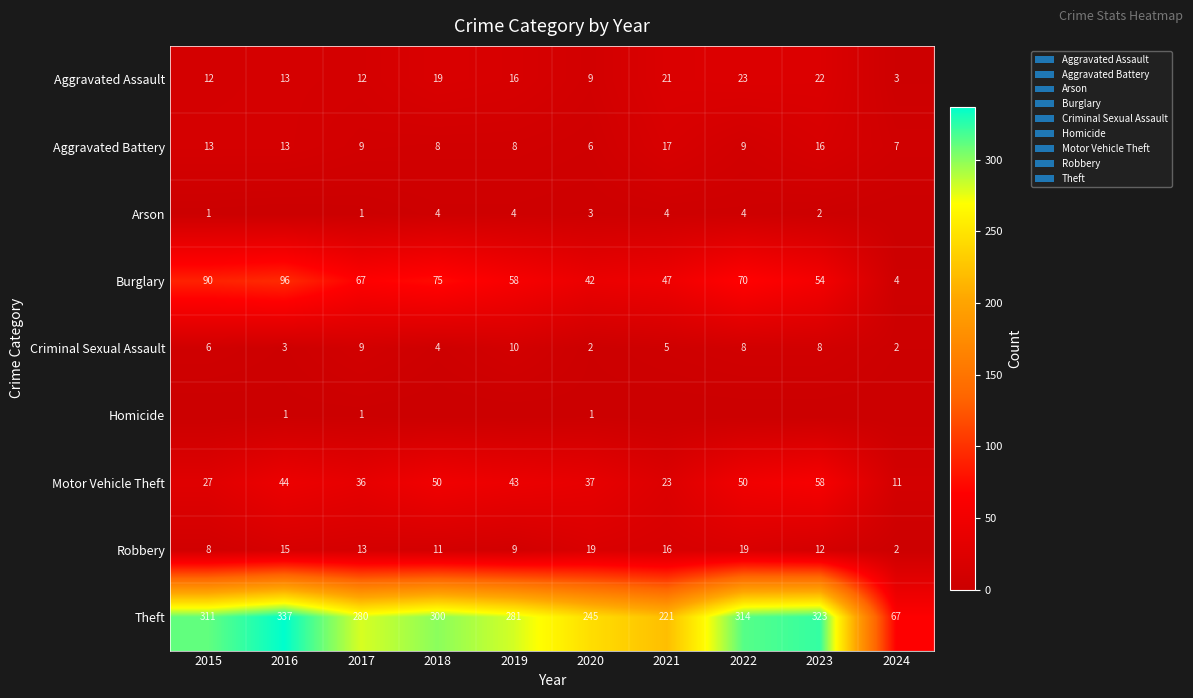

What is the spread (max minus min) of values at 2020?

244